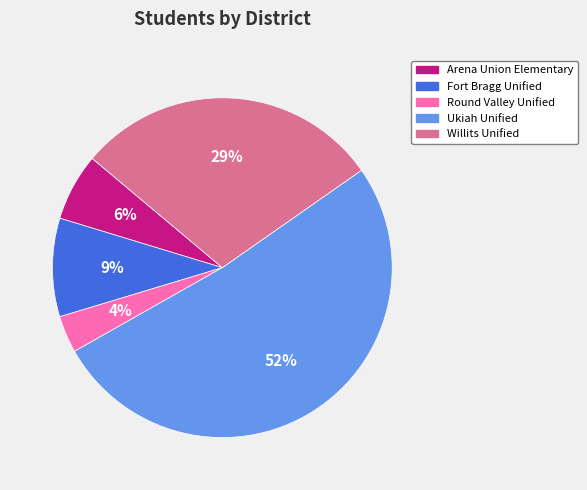

Combined, do Ukiah Unified and Fort Bragg Unified account for over 50%?

Yes